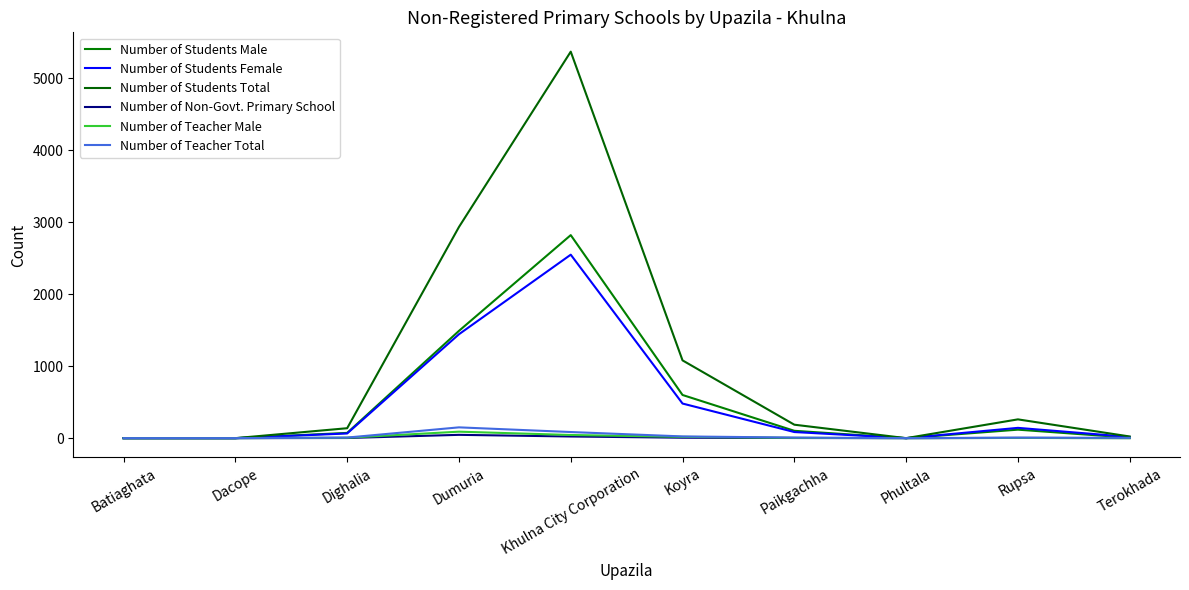

What position from the right is Khulna City Corporation?

6